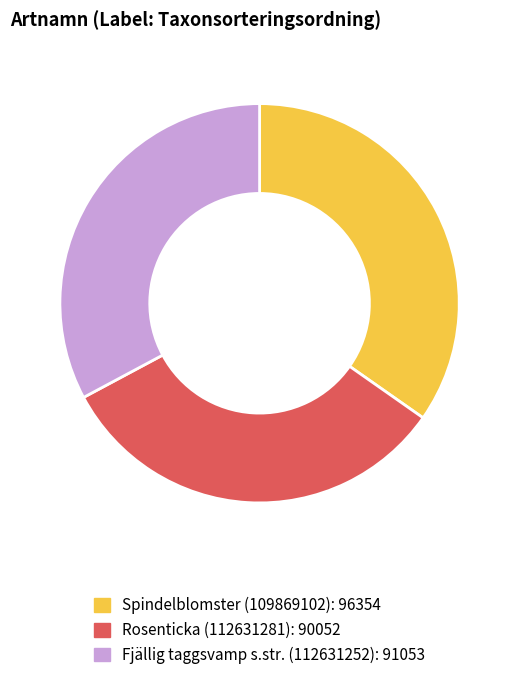

Which slice is the largest?

Spindelblomster (109869102)